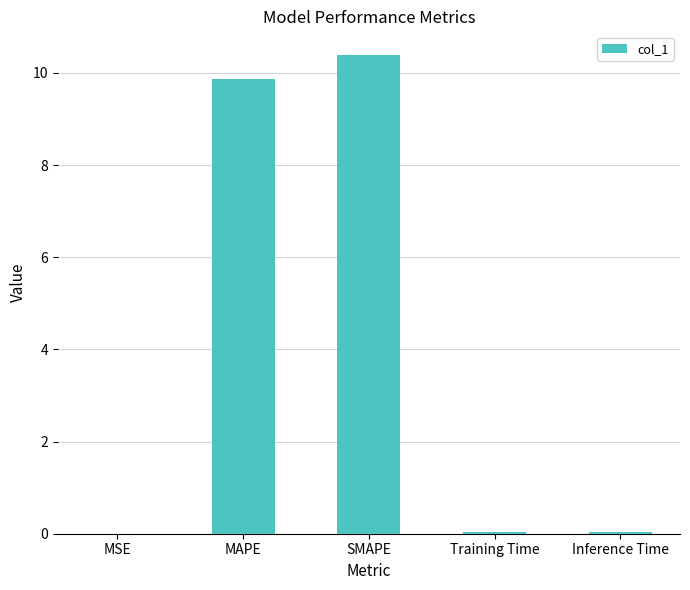

True or false: the data shows 10.4 at SMAPE.

True